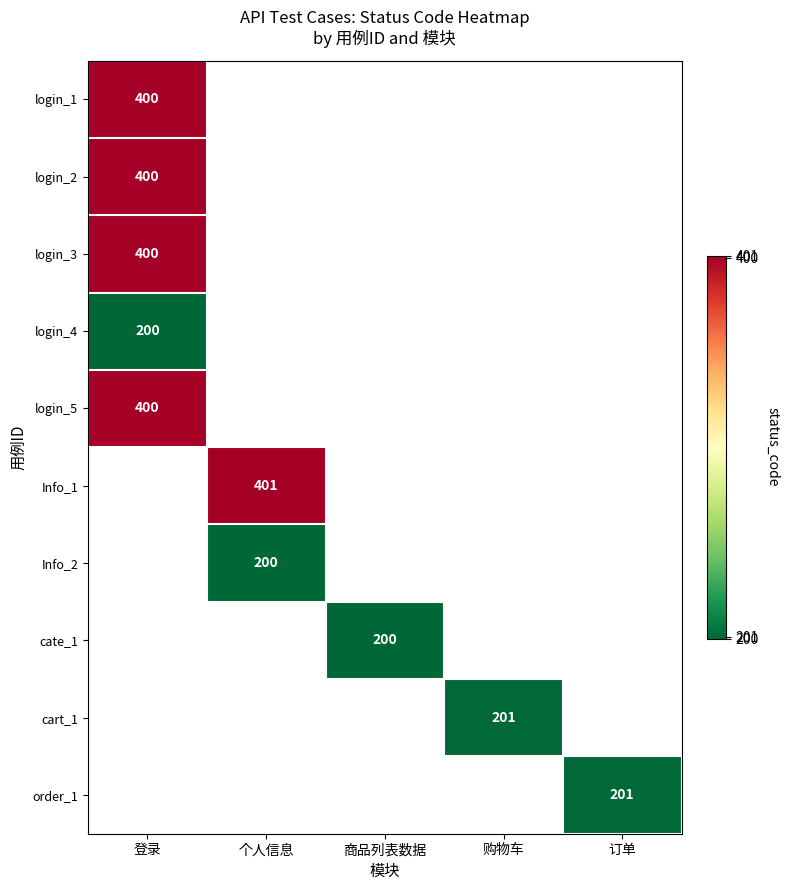

What is the minimum value for login_2?

400.0